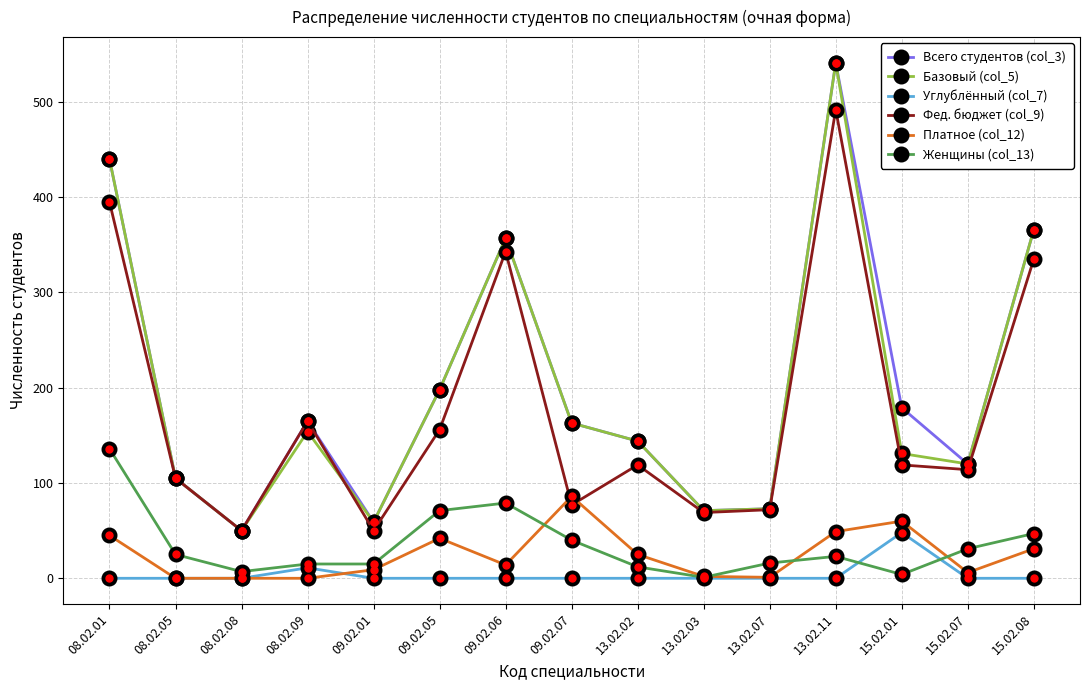

Between 09.02.05 and 15.02.08, which series saw the biggest shift?

Фед. бюджет (col_9)